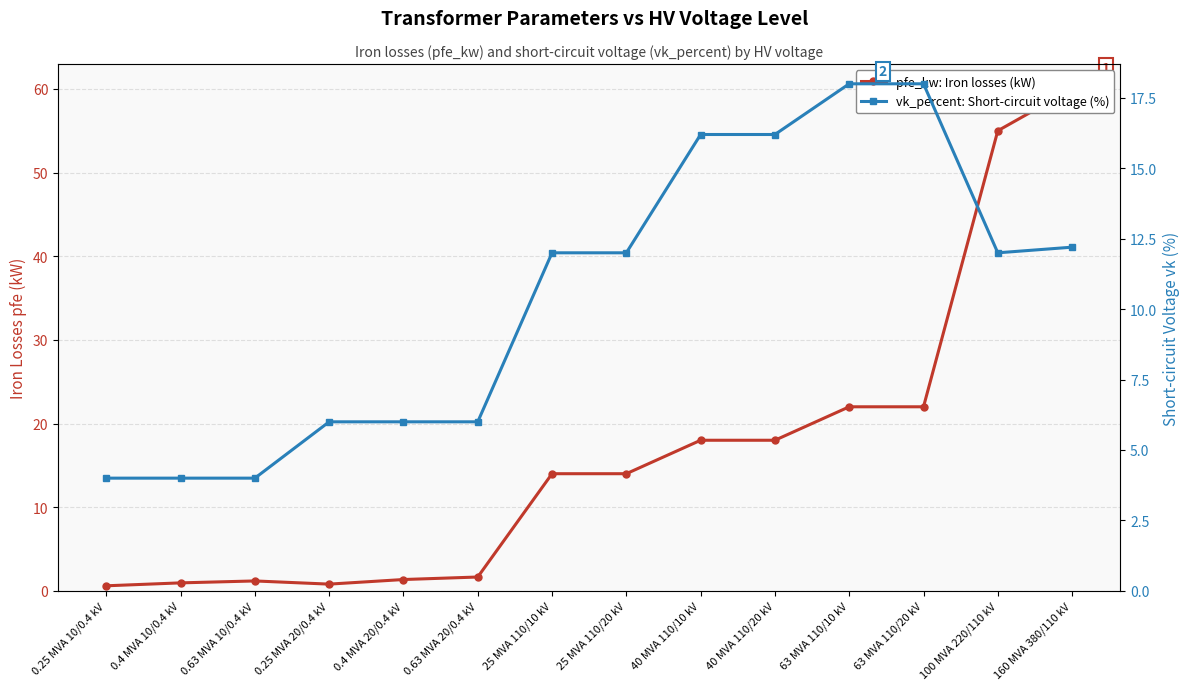

How many categories are shown in the chart?

14